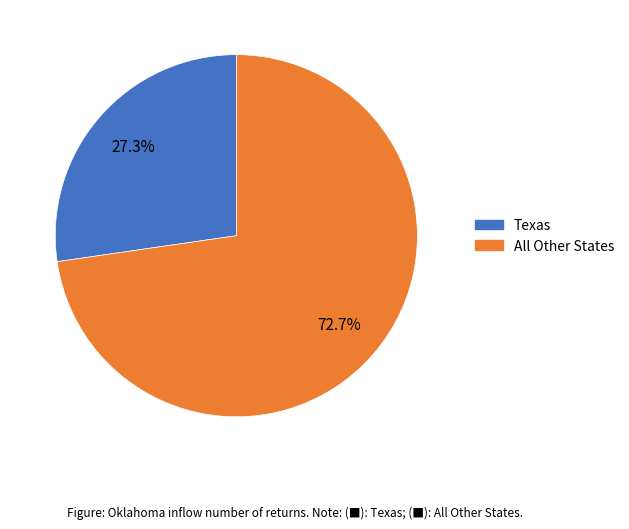

Is there a majority slice in this chart?

Yes